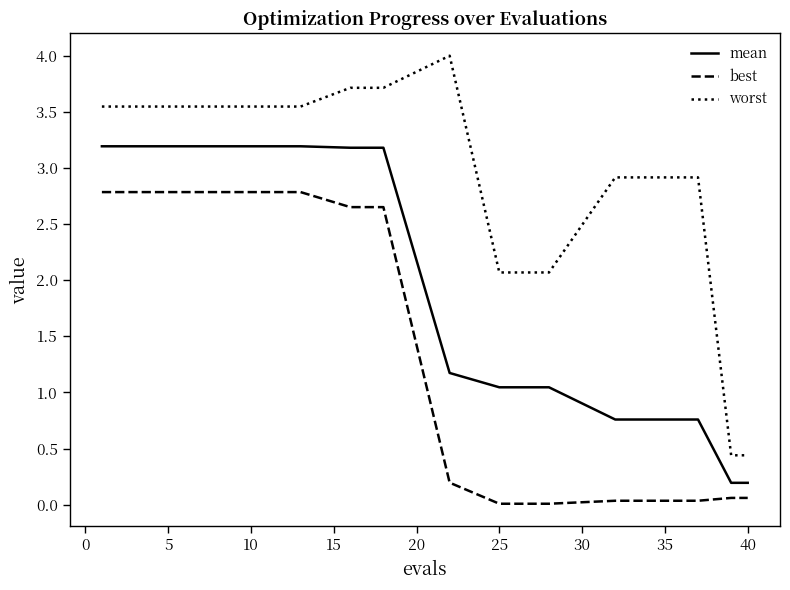

Which series has the widest spread of values?

worst